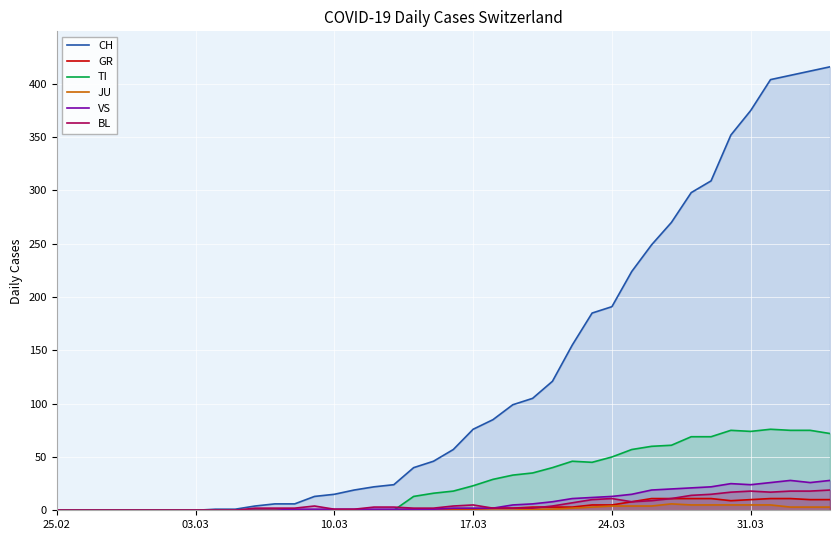

How many times do VS and TI cross each other?

1